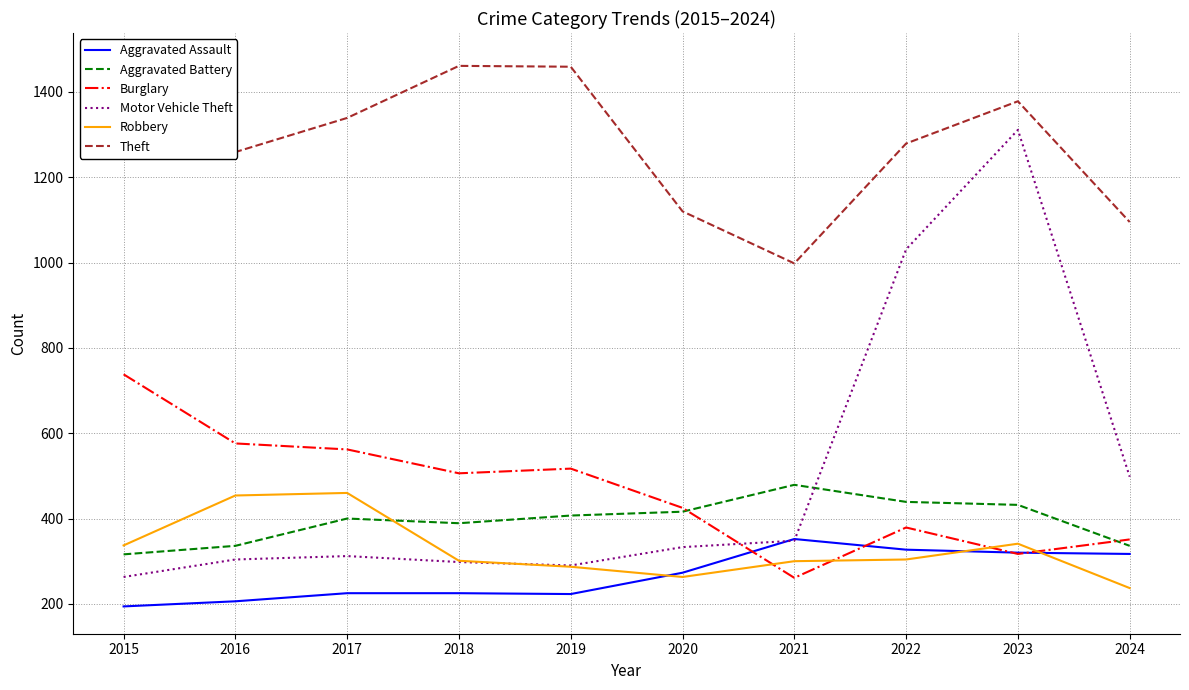

How many lines are shown in the chart?

6